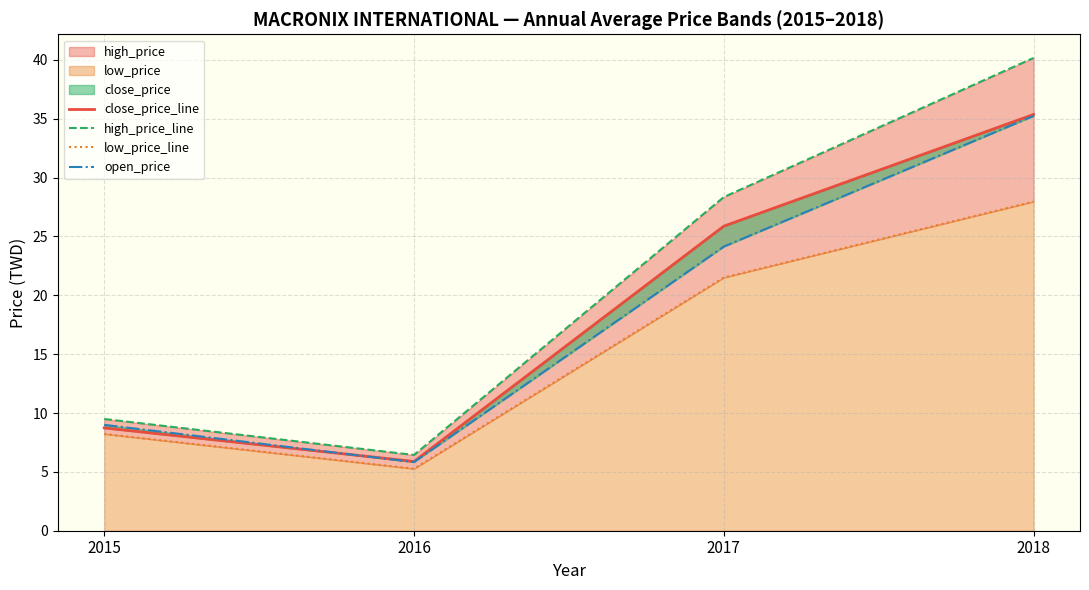

What is the sum of all low_price_line values?

63.0